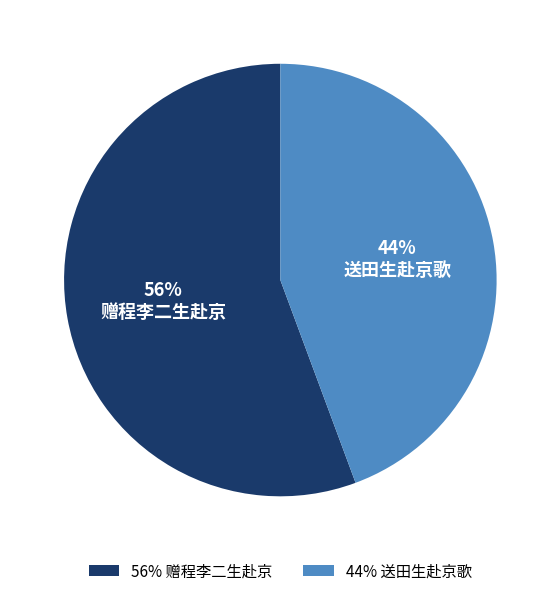

To the nearest percent, what is the combined percentage of 赠程李二生赴京 and 送田生赴京歌?

100%